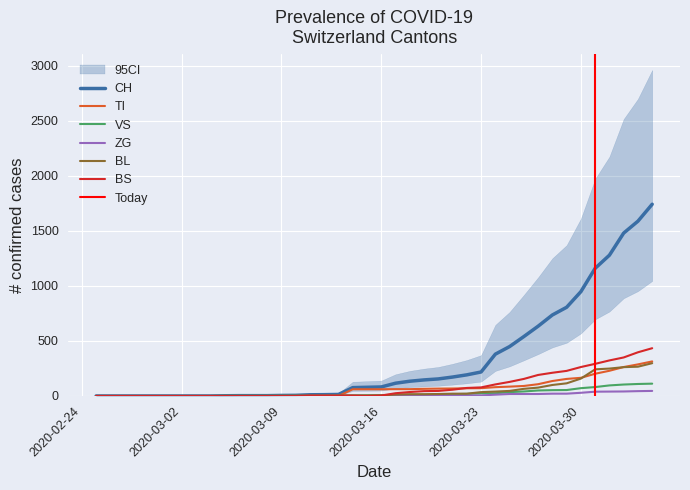

How many data points in VS are above 8?

19